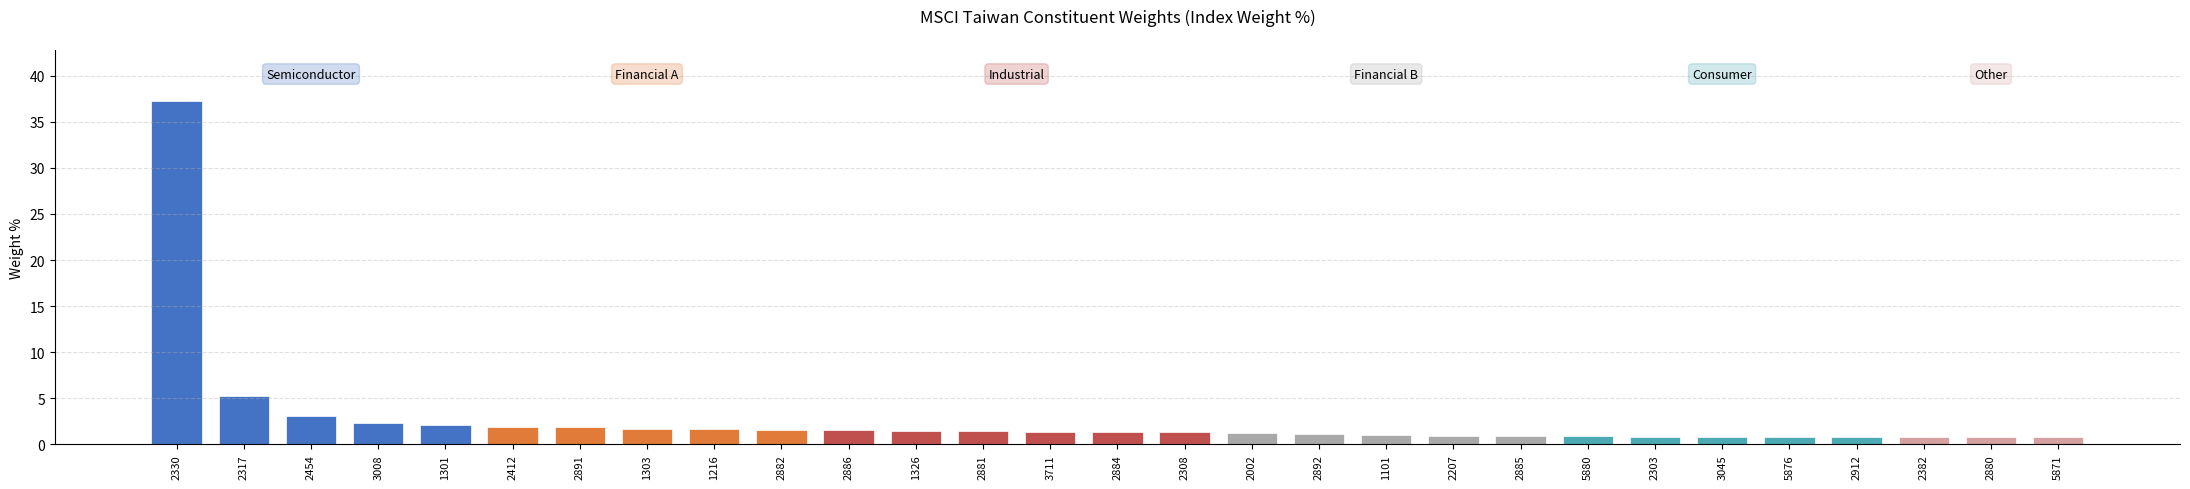

What value does the data have at 2882?

1.5